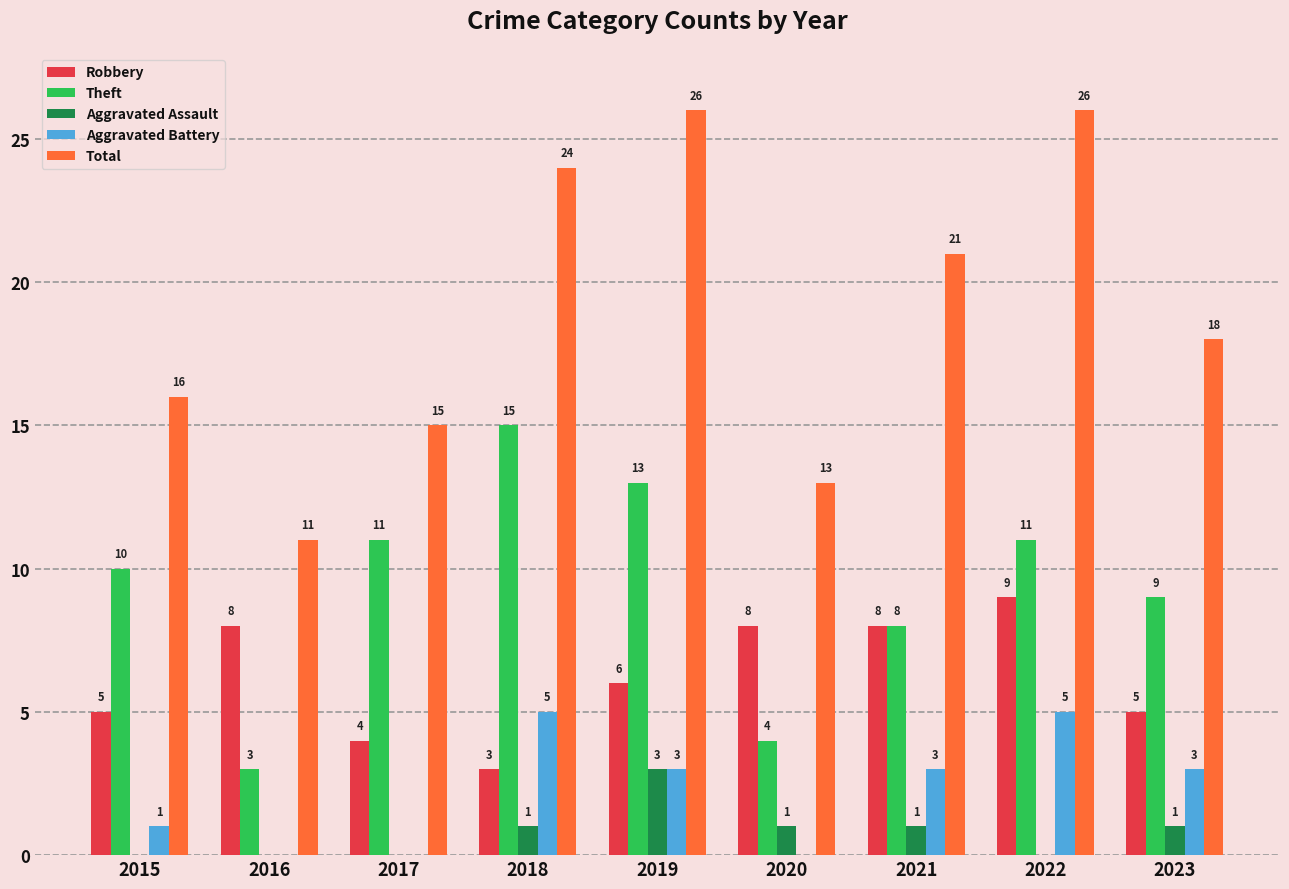

How many groups of bars are there?

9